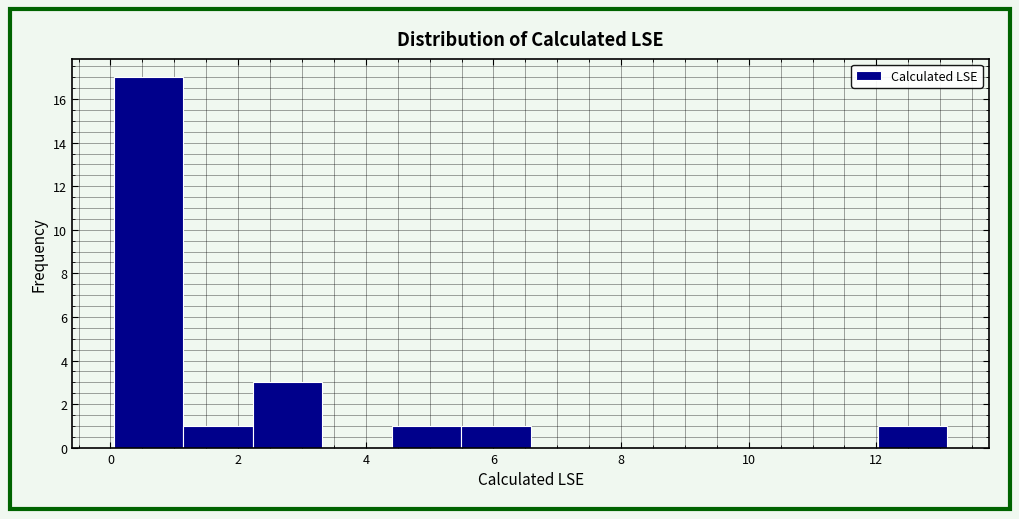

Reading left to right, transcribe this chart: for each bar, give the range it covers on the x-axis and its height. Neither the bar edges nor the heights are printed on the chart, so give them approximately, as read against the axes.

0.0 to 1.2: 17
1.2 to 2.2: 1
2.2 to 3.4: 3
3.4 to 4.4: 0
4.4 to 5.4: 1
5.4 to 6.6: 1
6.6 to 7.6: 0
7.6 to 8.8: 0
8.8 to 9.8: 0
9.8 to 11.0: 0
11.0 to 12.0: 0
12.0 to 13.2: 1